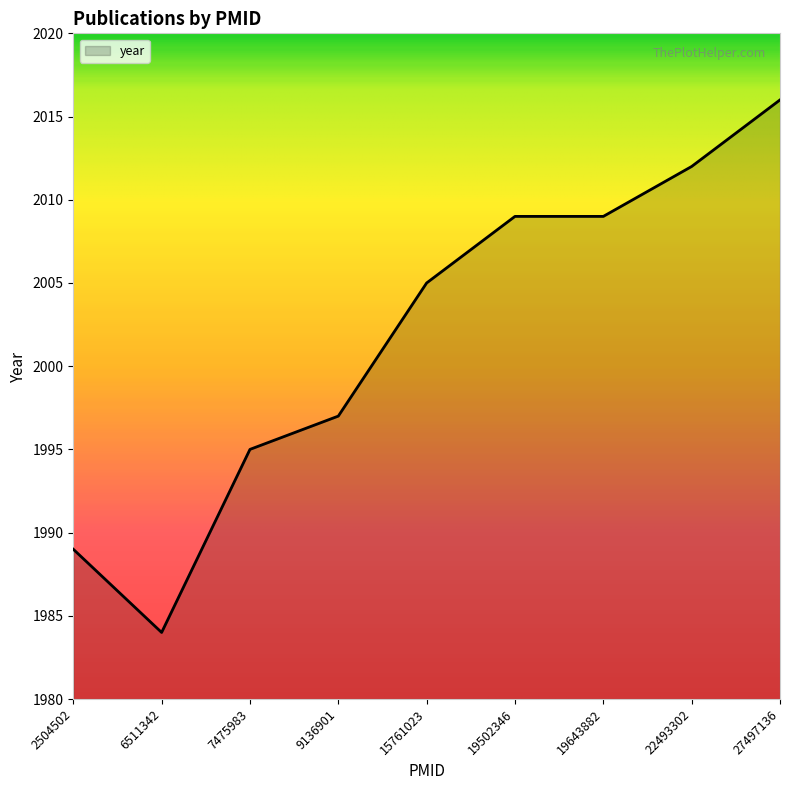

Reading left to right, transcribe all the data shown in this chart.

2504502=1989	6511342=1984	7475983=1995	9136901=1997	15761023=2005	19502346=2009	19643882=2009	22493302=2012	27497136=2016